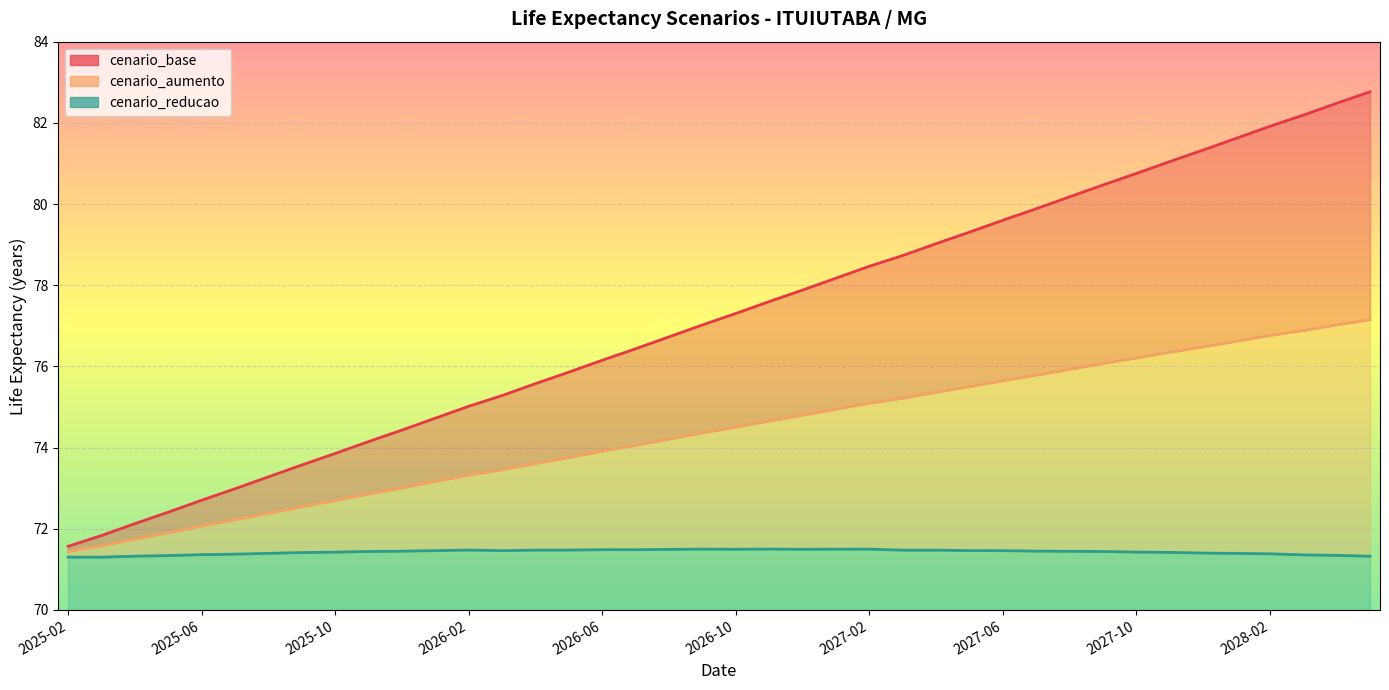

True or false: cenario_aumento and cenario_base cross at least once.

False